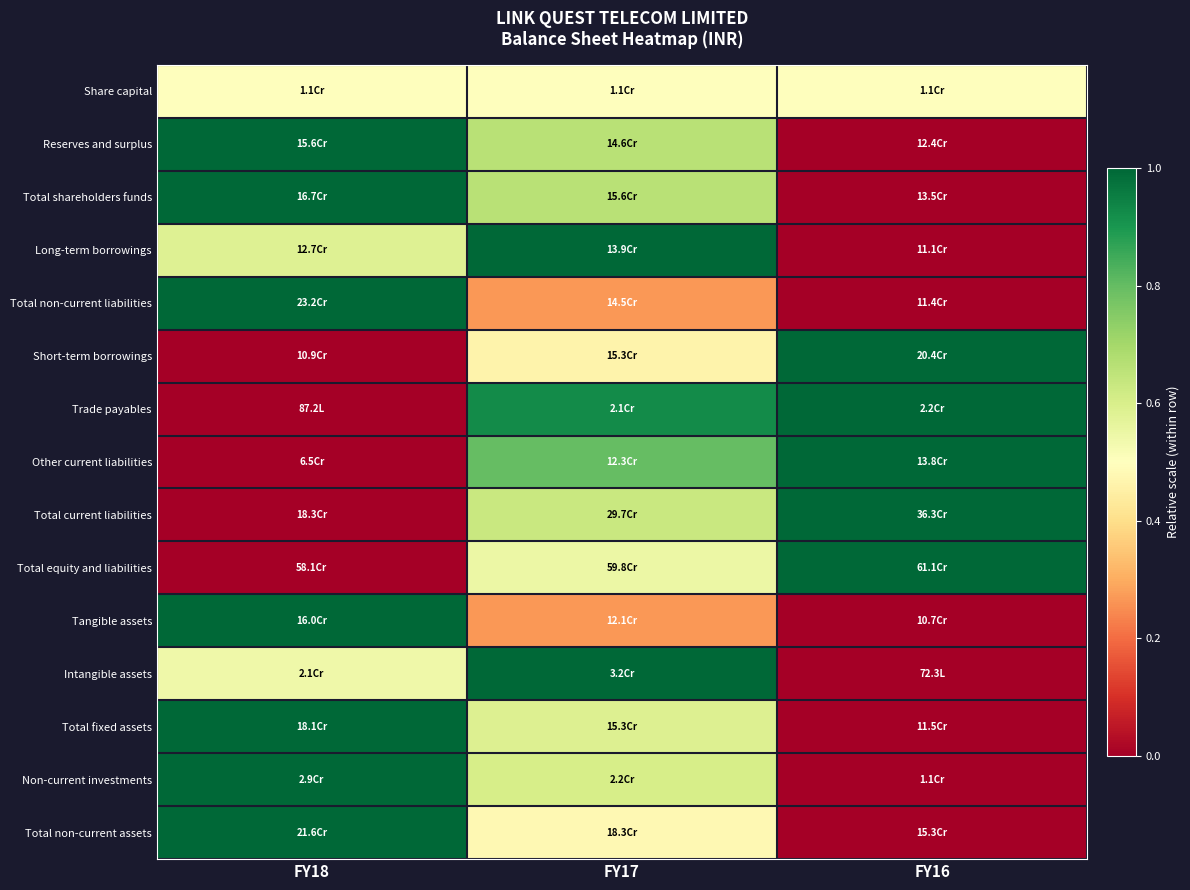

How many categories are shown in the chart?

3